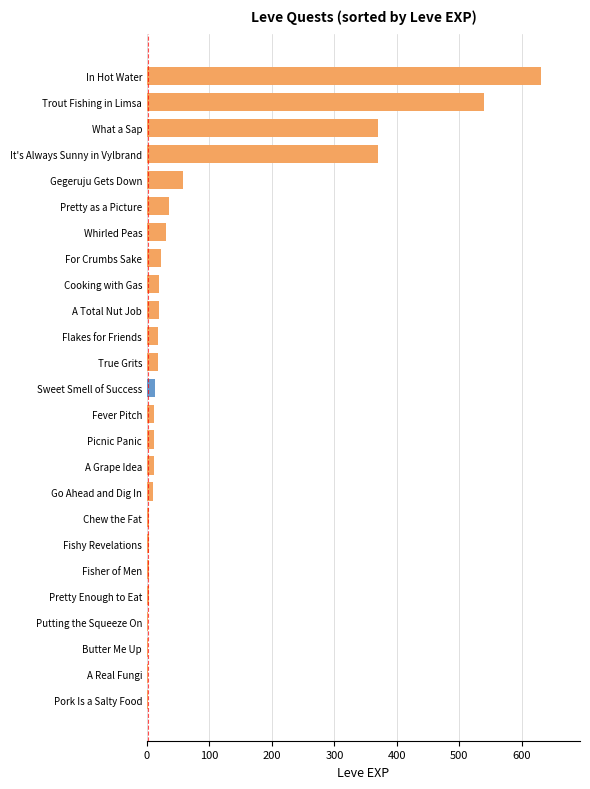

Which has a higher value, What a Sap or Fever Pitch?

What a Sap